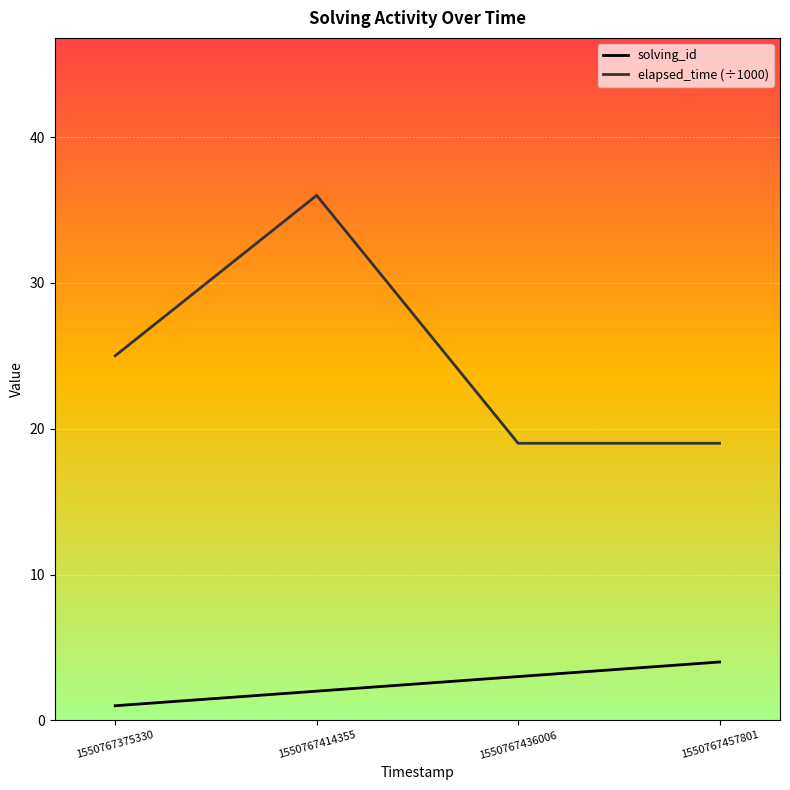

Rank the categories by solving_id value from highest to lowest.

1550767457801, 1550767436006, 1550767414355, 1550767375330